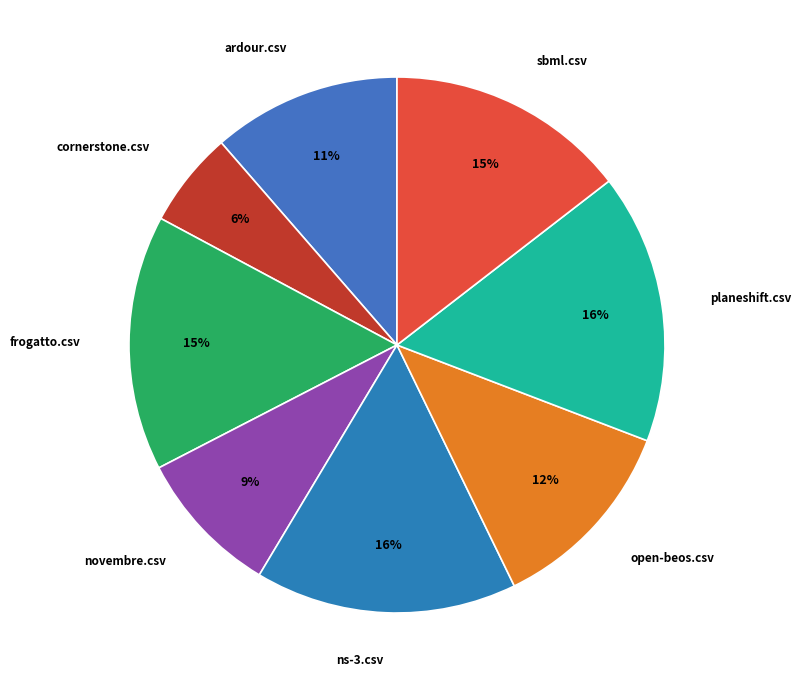

To the nearest percent, what is the average slice percentage?

12%